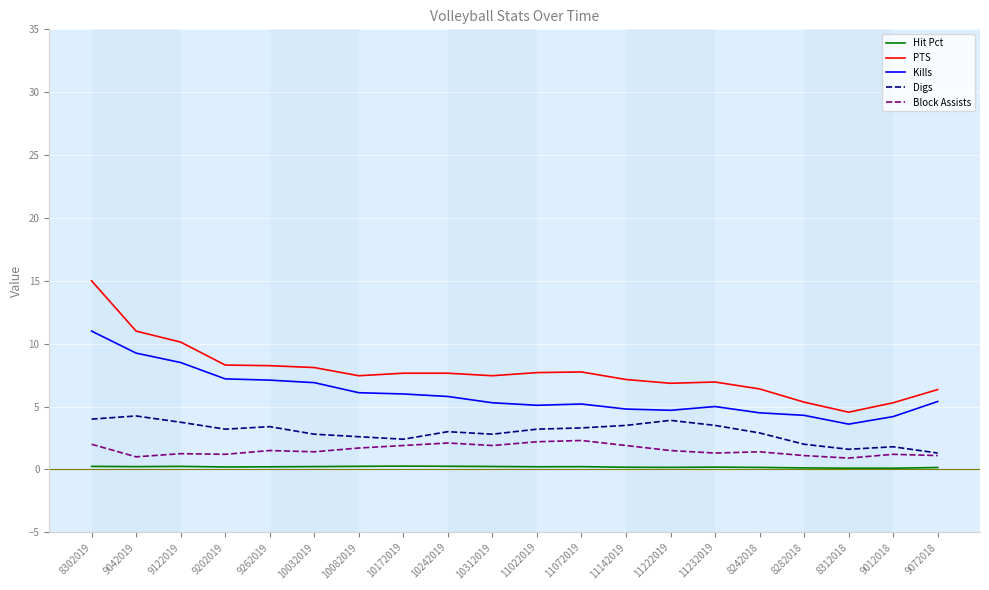

What is the difference between the highest and lowest values at 10172019?

7.4